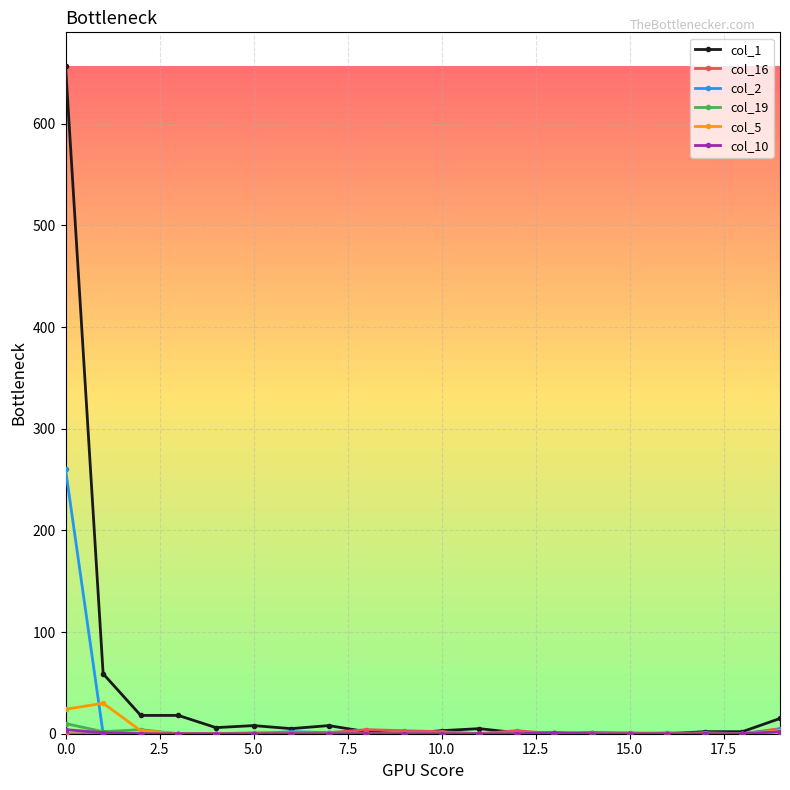

Does the chart display data point markers on the line(s)?

Yes